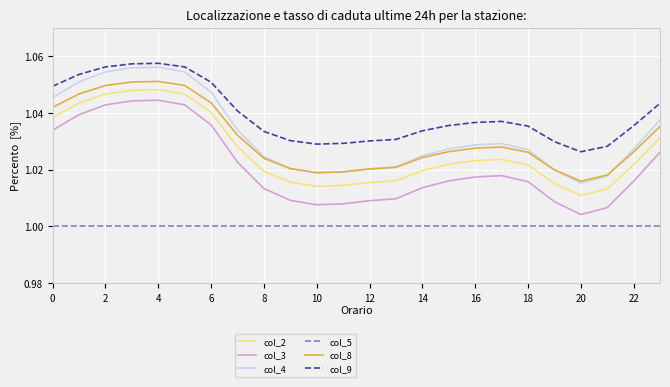

True or false: col_5 and col_9 intersect in this chart.

False